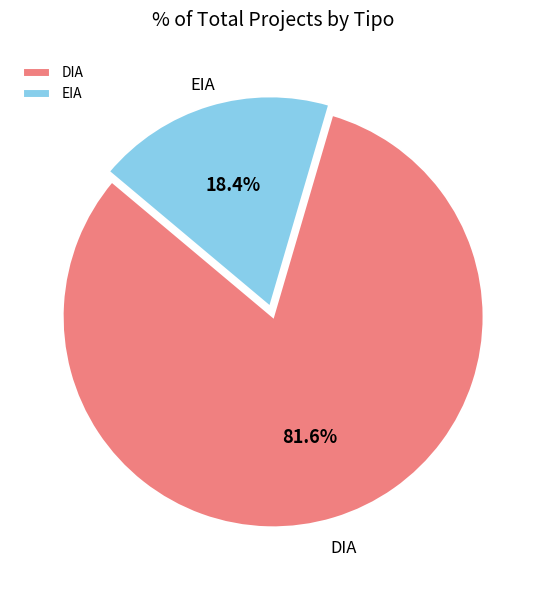

To the nearest percent, what is the difference between the EIA and DIA slice percentages?

63%